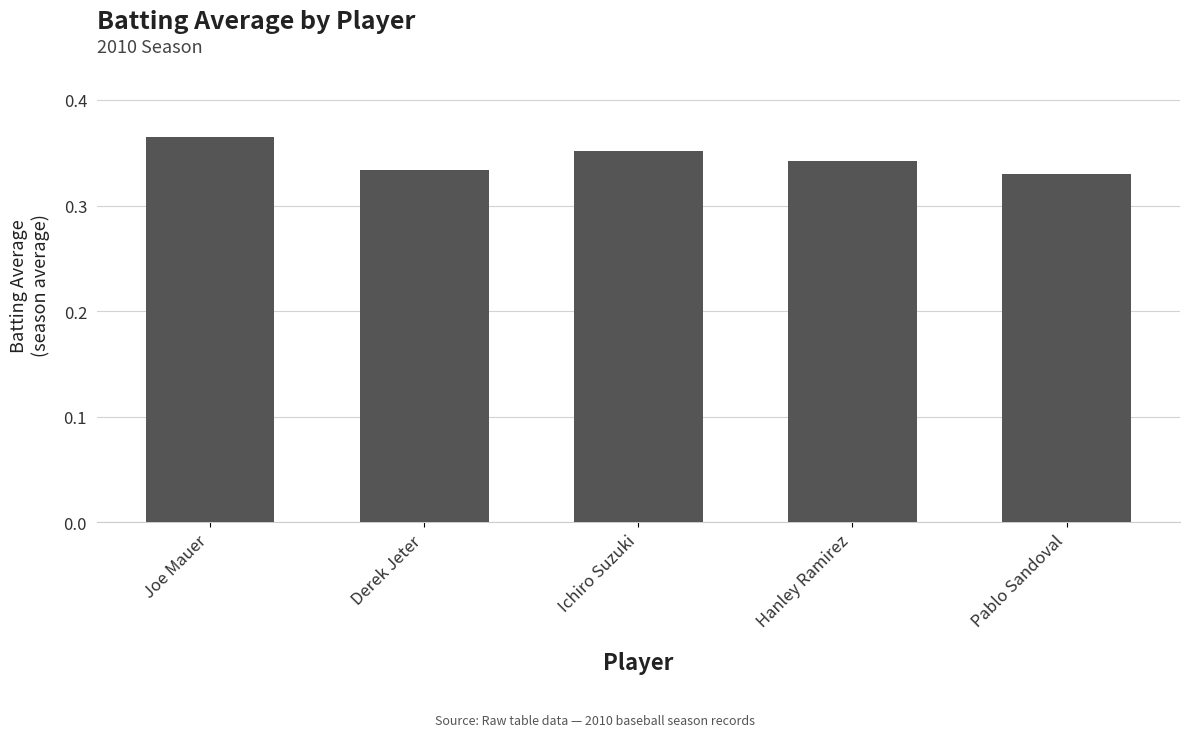

Which label corresponds to the largest value in the chart?

Joe Mauer